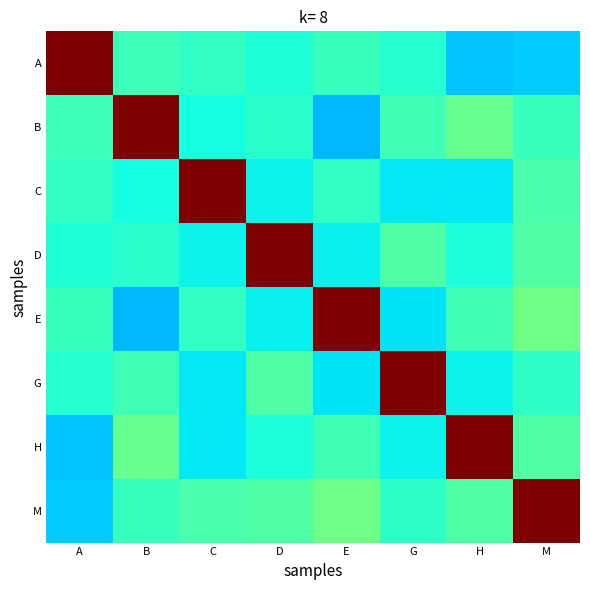

Which series has the largest total across all categories?

M